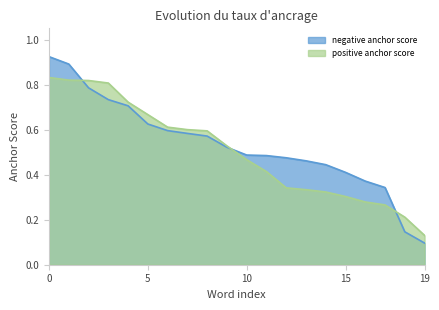

What are all the series names shown in the legend?

negative anchor score, positive anchor score